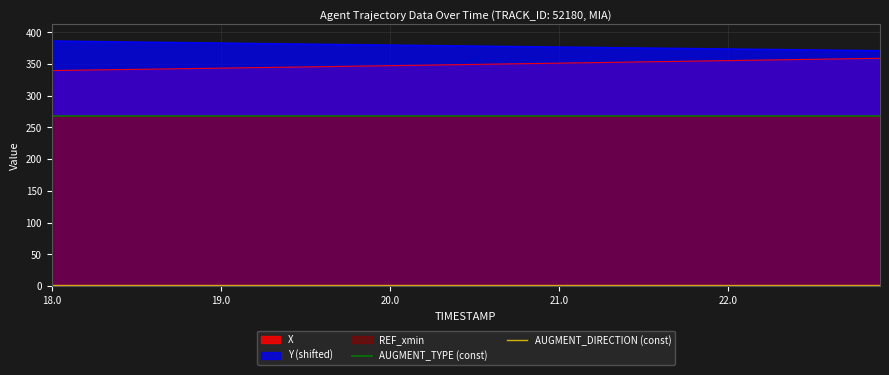

True or false: Y (shifted) and X intersect in this chart.

False